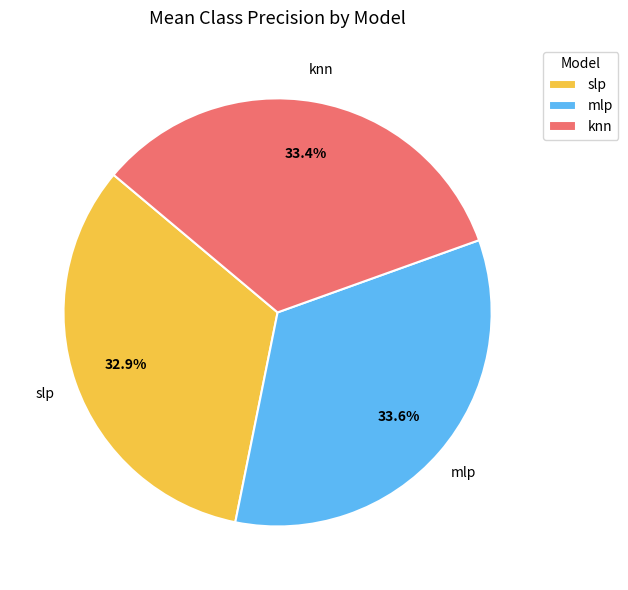

What percentage is the slp slice, to the nearest percent?

33%